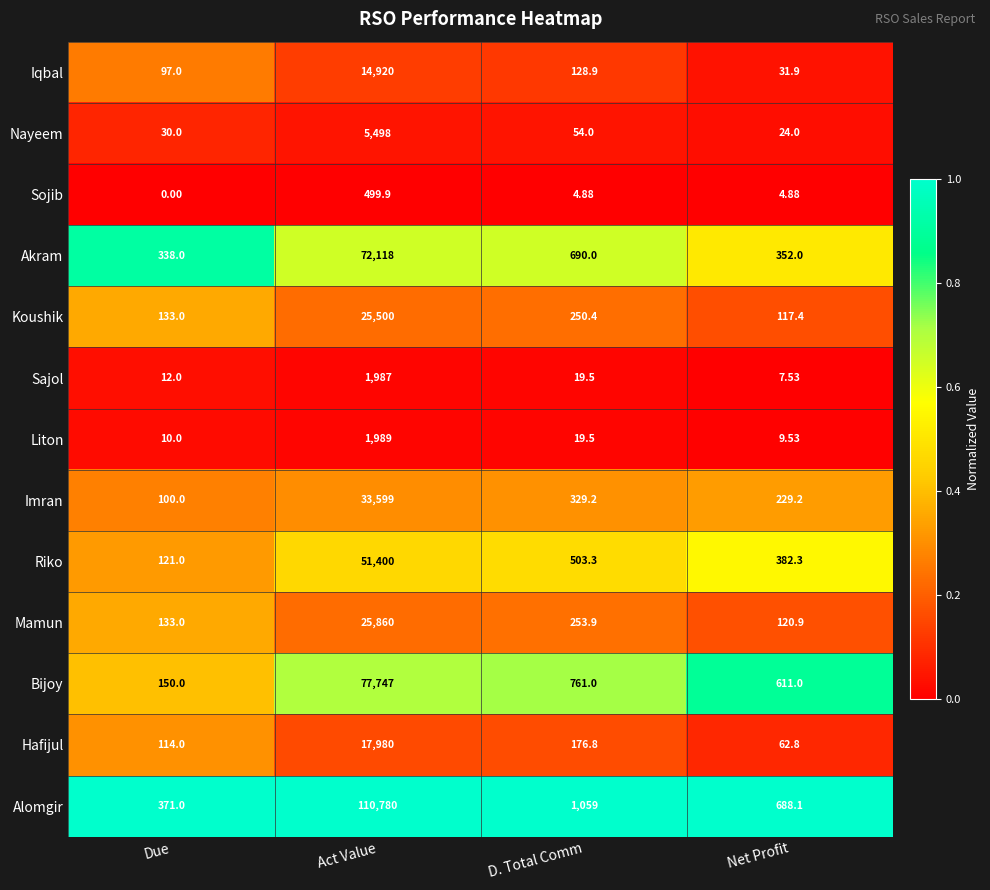

Which series has the largest total across all categories?

Alomgir